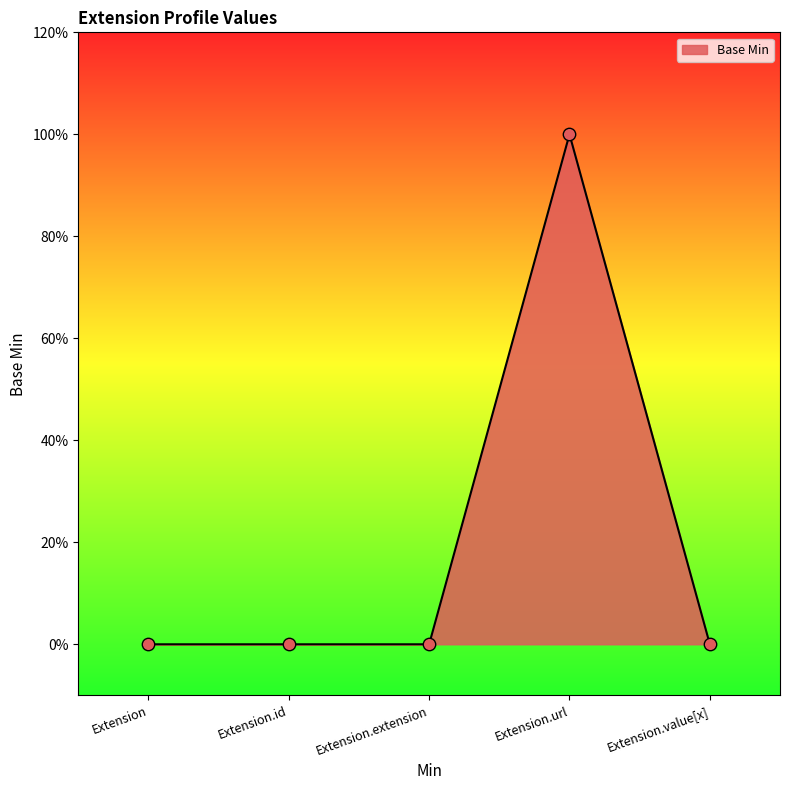

Between Extension.id and Extension.value[x], which is larger?

Extension.id